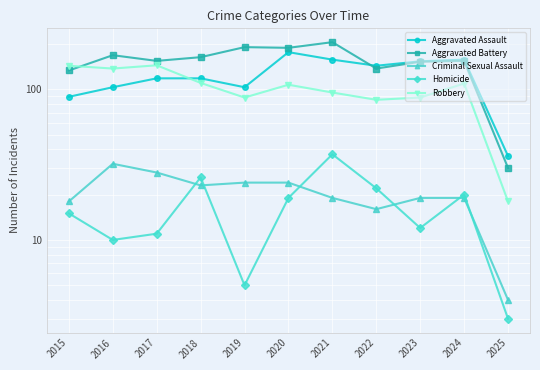

What is the sum of the Robbery values at 2024 and 2017?

253